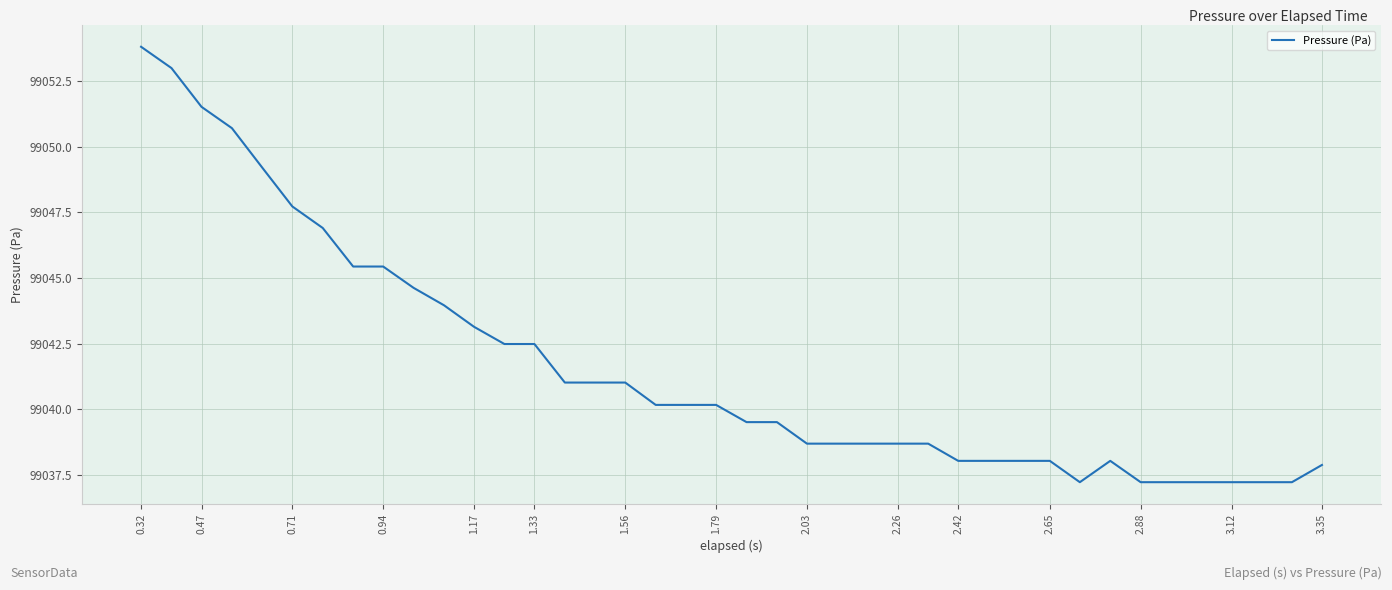

How many values exceed 99040?

20